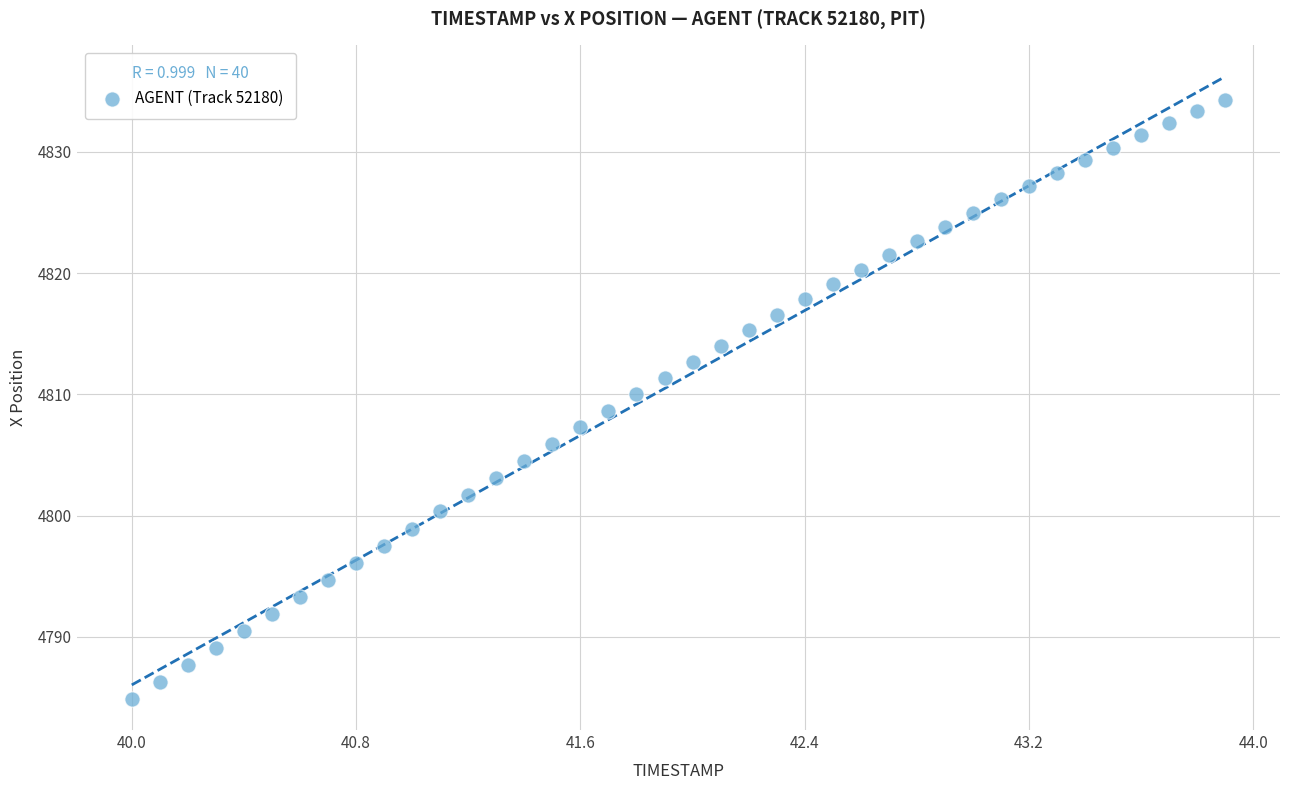

What is the range of Y values (max minus min)?

49.4